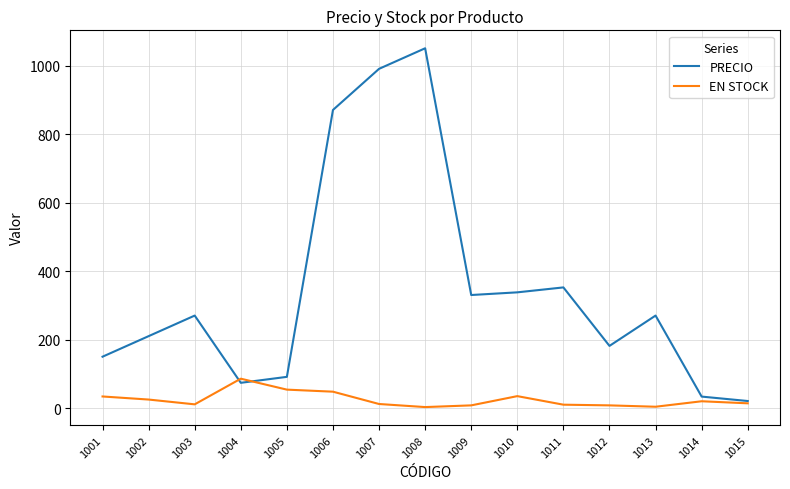

Rank the series at 1012 from highest to lowest value.

PRECIO, EN STOCK